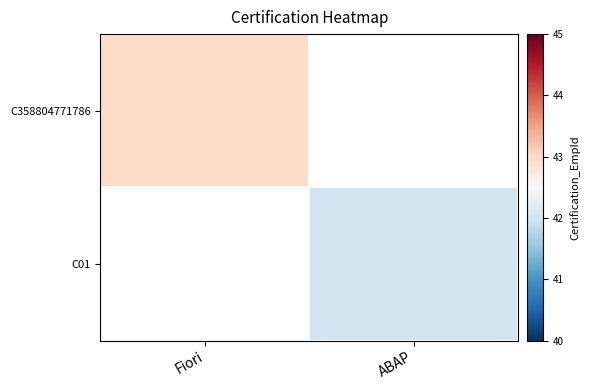

How many series are shown in this chart?

2